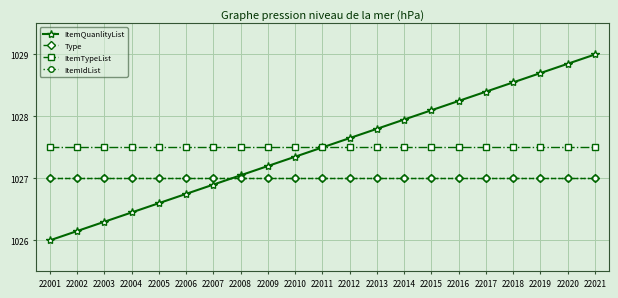

Does the chart have visible grid lines?

Yes